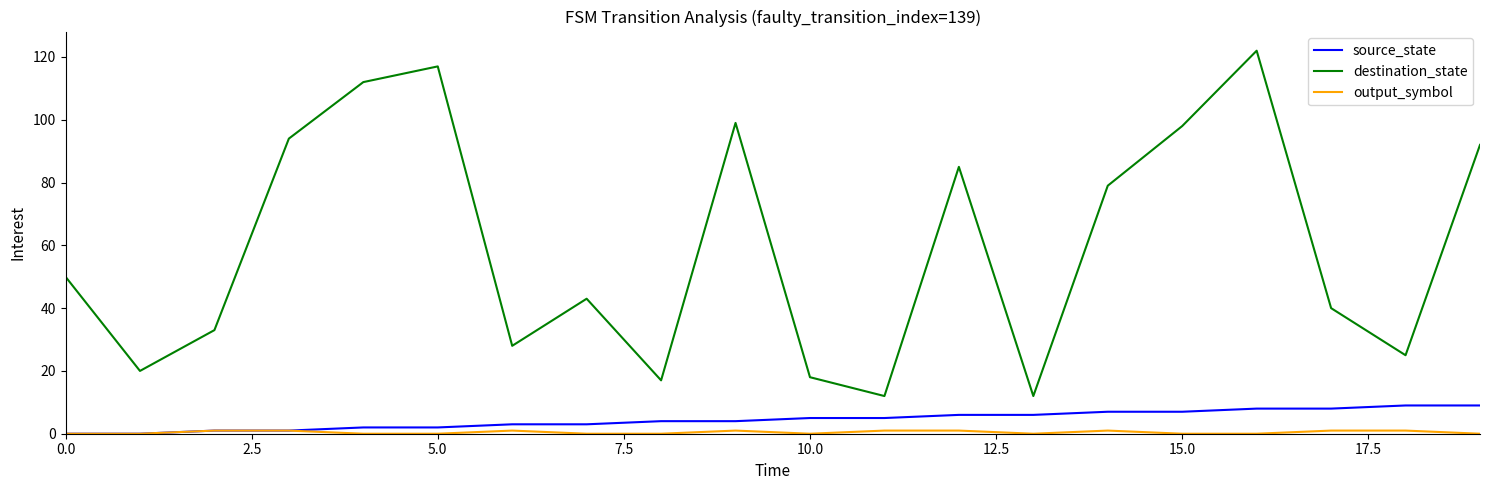

Which series has the largest total across all categories?

destination_state